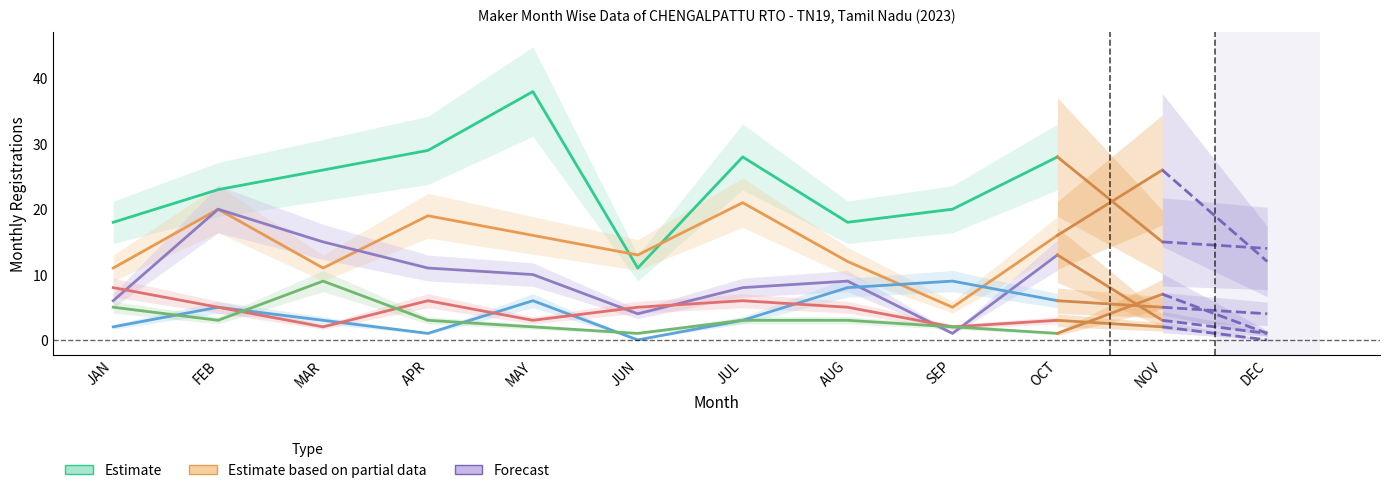

Is the value of OLA ELECTRIC TECHNOLOGIES PVT LTD at OCT greater than the value of TVS MOTOR COMPANY LTD at JAN?

Yes